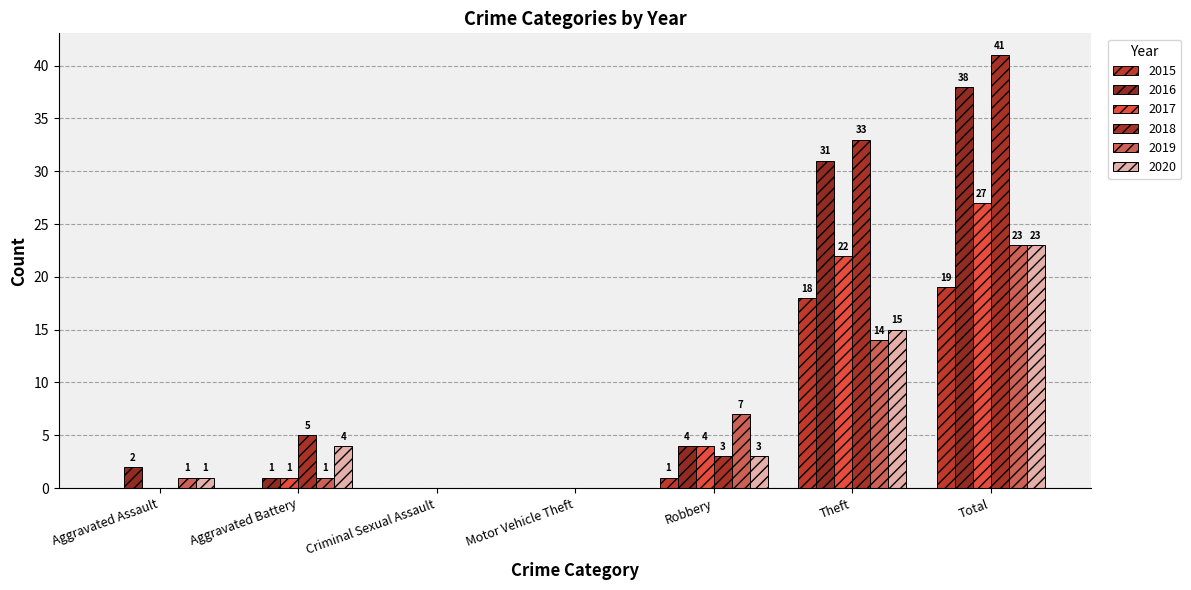

How many values in the 2015 series exceed 0?

3